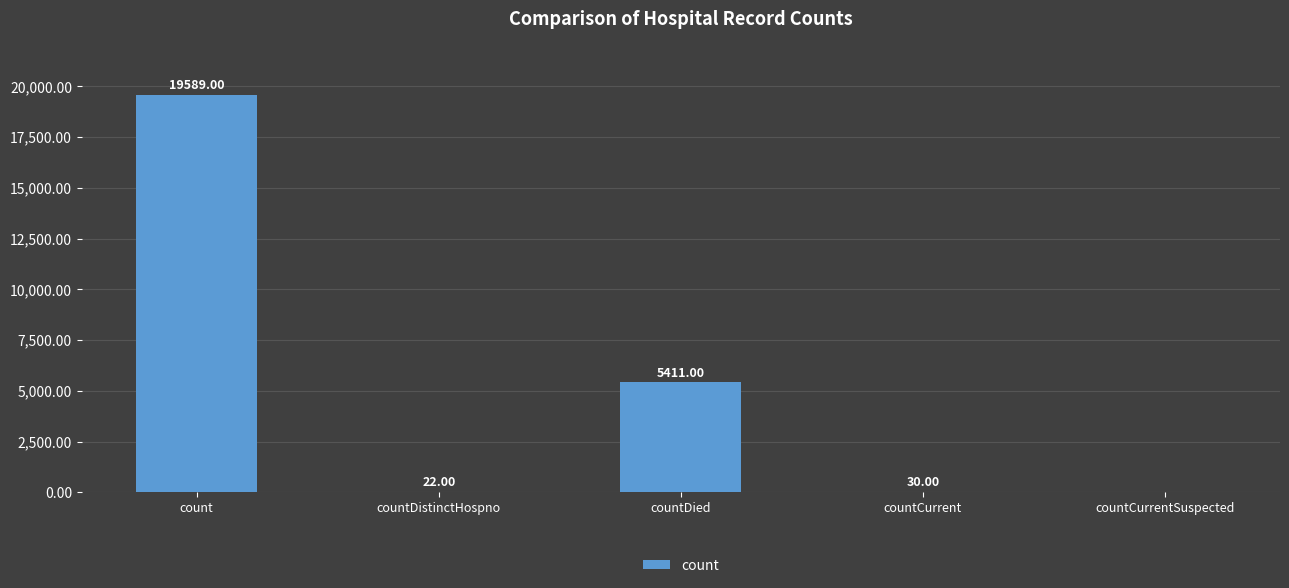

Are the bars horizontal?

No